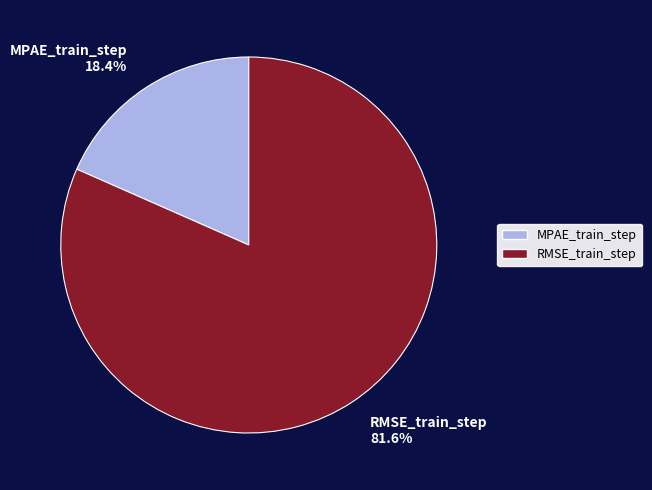

True or false: RMSE_train_step accounts for 76% of the total.

False